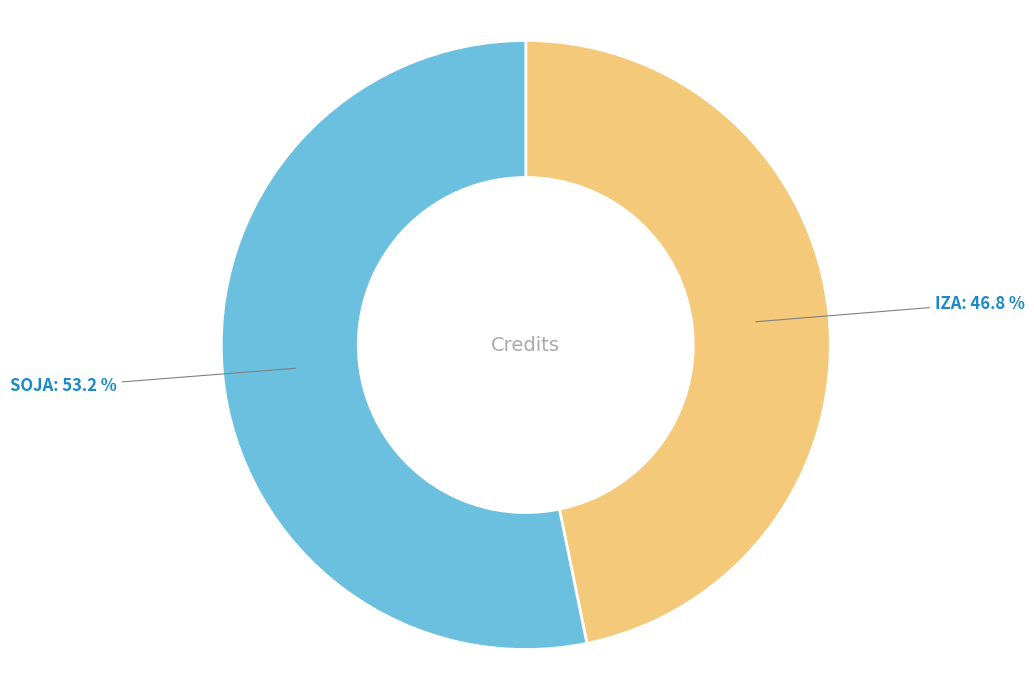

Does any single category account for the majority?

Yes